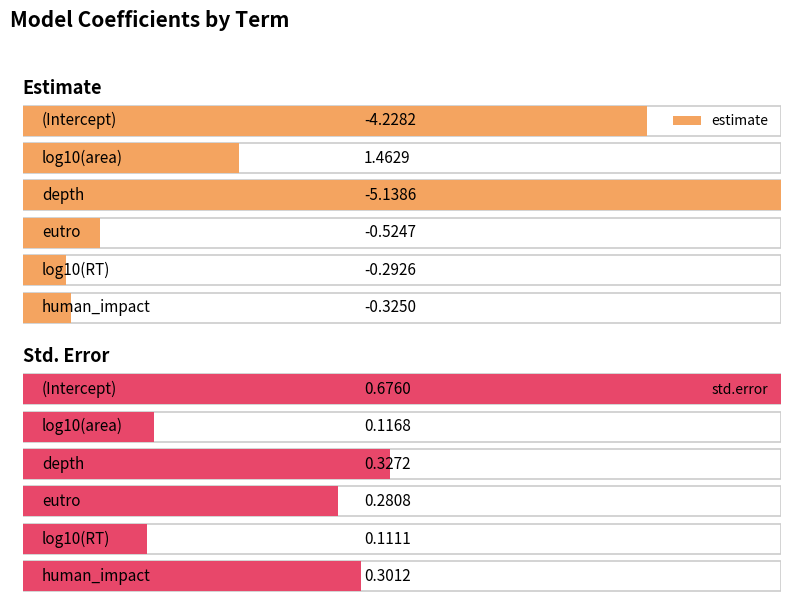

What is the spread (max minus min) of values at log10(area)?

1.3